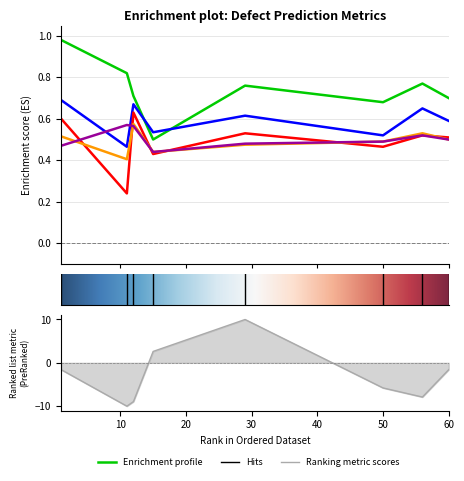

Is this an area chart (filled region under the line)?

No